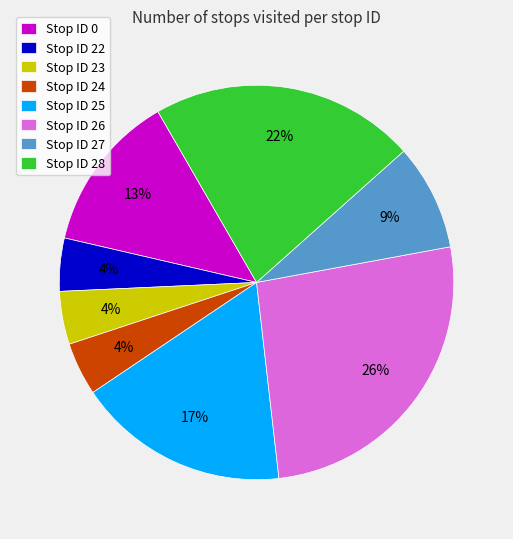

Is there a majority slice in this chart?

No